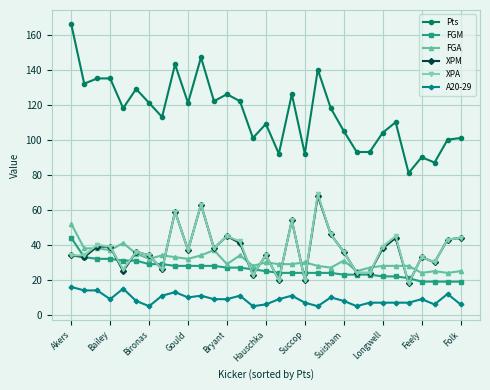

What is the highest value of the A20-29 series?

16